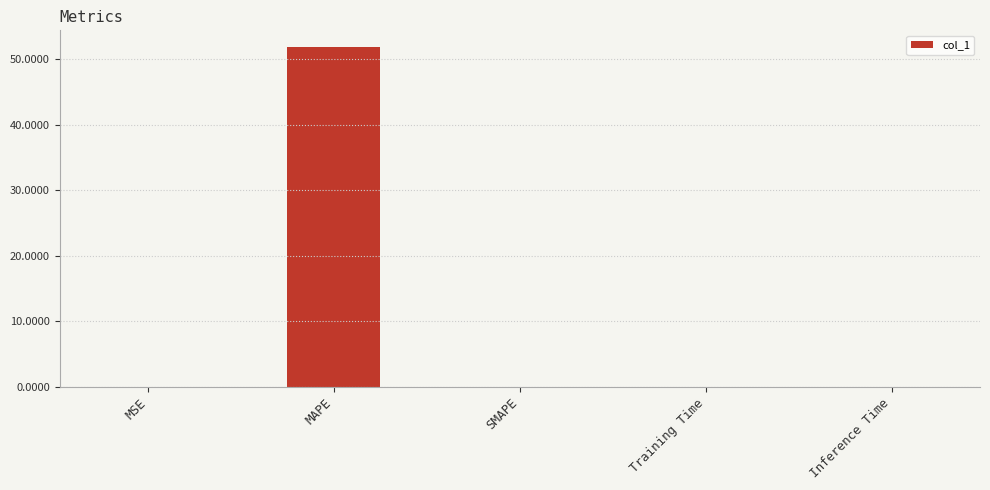

Is it true that the value at Training Time is 0.0?

True